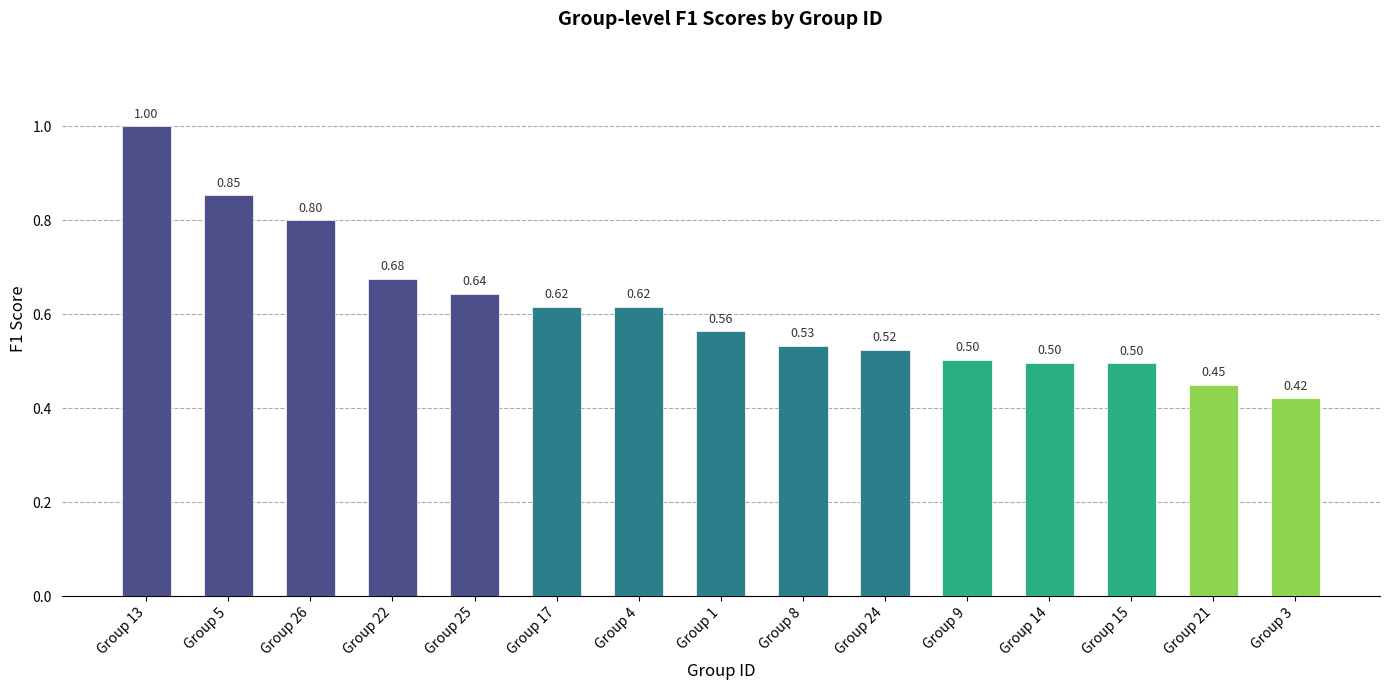

Where is the data nearest to the value 0?

Group 3